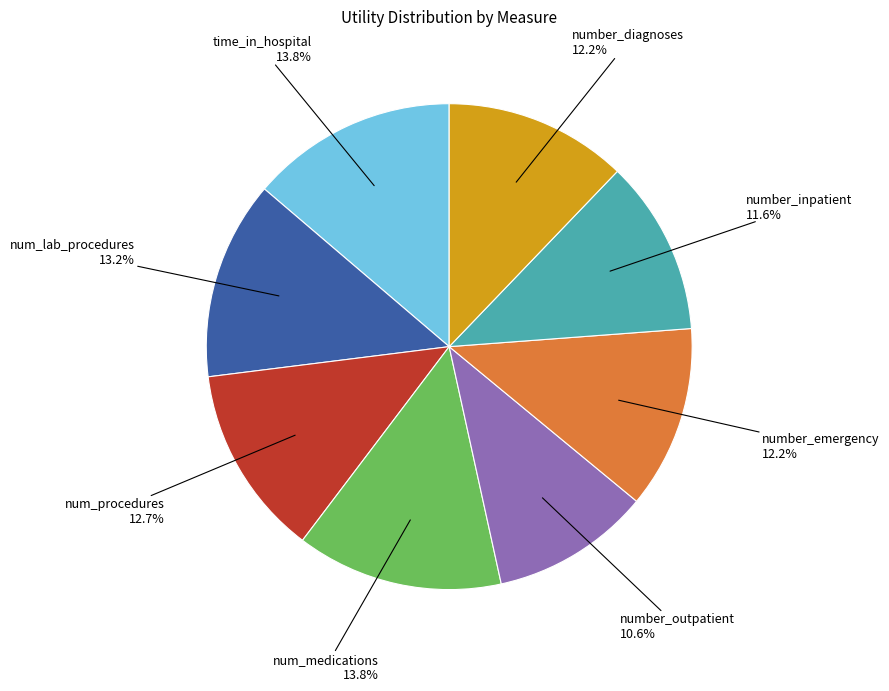

Does any single category account for the majority?

No